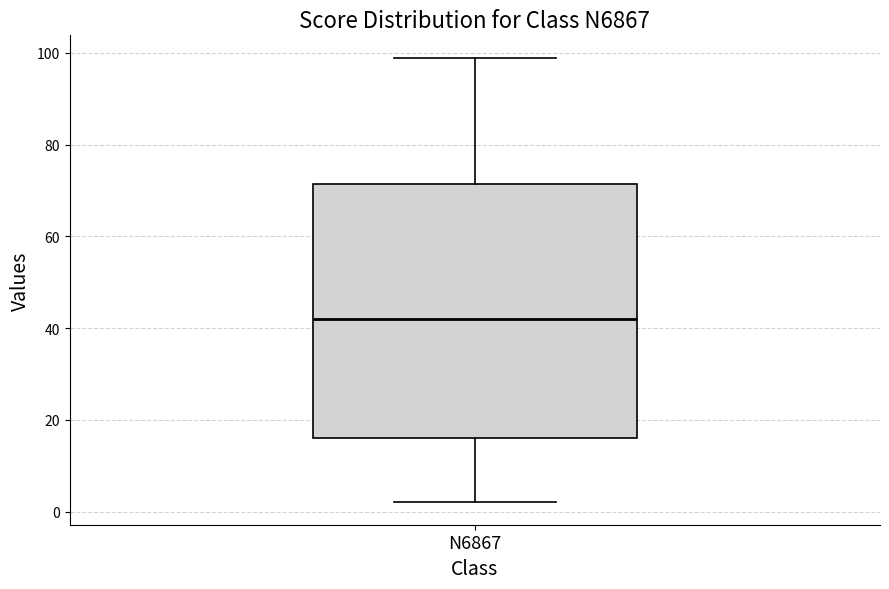

Transcribe this box plot: give where the median line is, the range the box spans, and where the two whiskers end, as read against the y-axis. The values are not printed on the chart, so give them approximately, as read against the axis.

median 42, box 16 to 72, whiskers 2 to 100